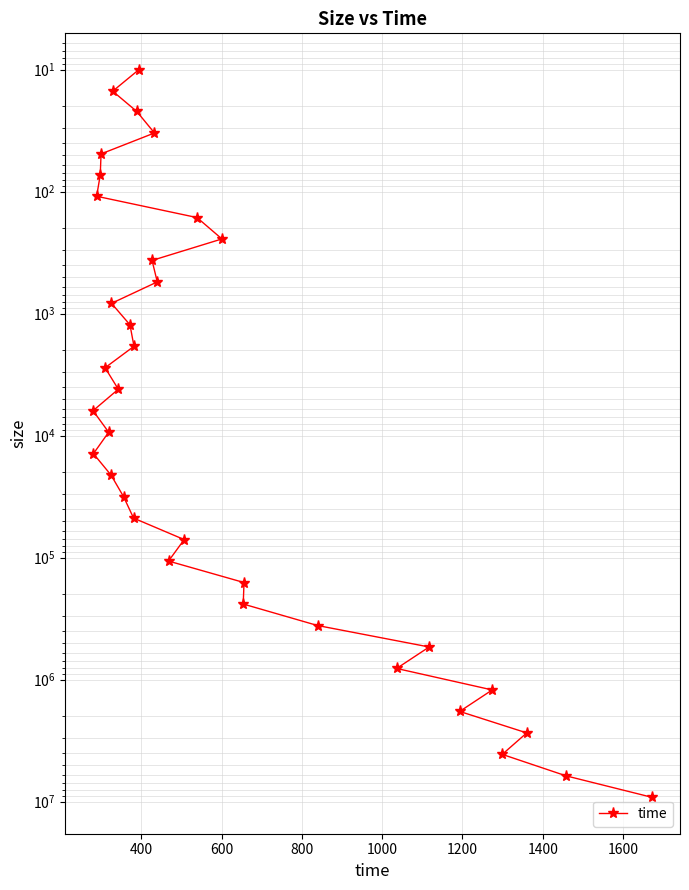

What is the minimum value shown in the chart?

10